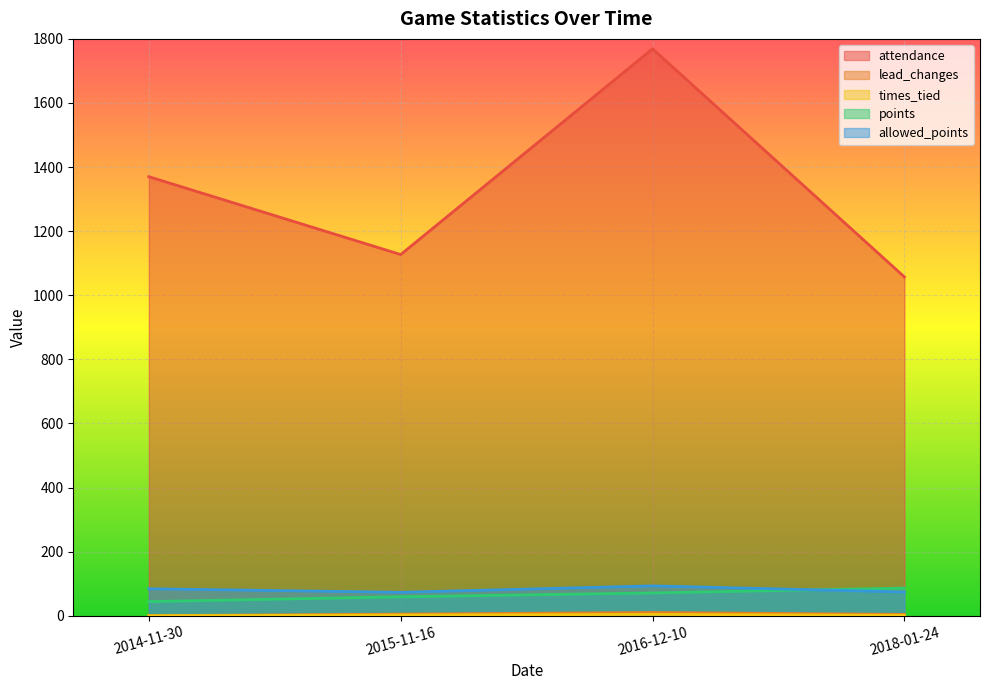

What is the difference between the maximum and minimum values in the allowed_points series?

20